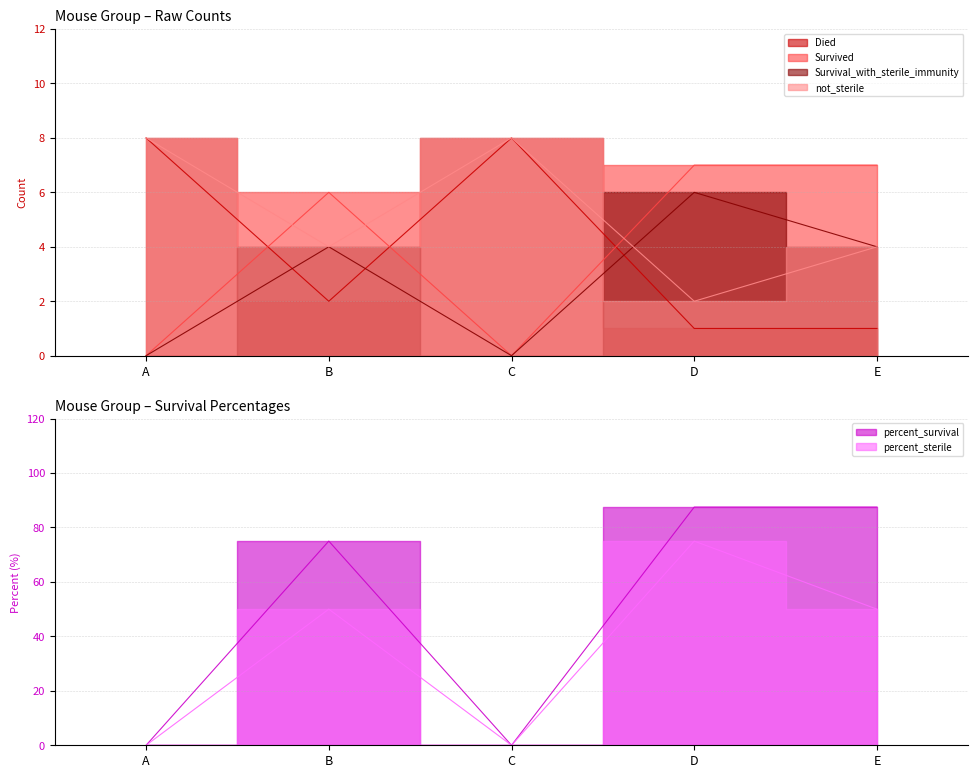

Which series has the largest total across all categories?

percent_survival